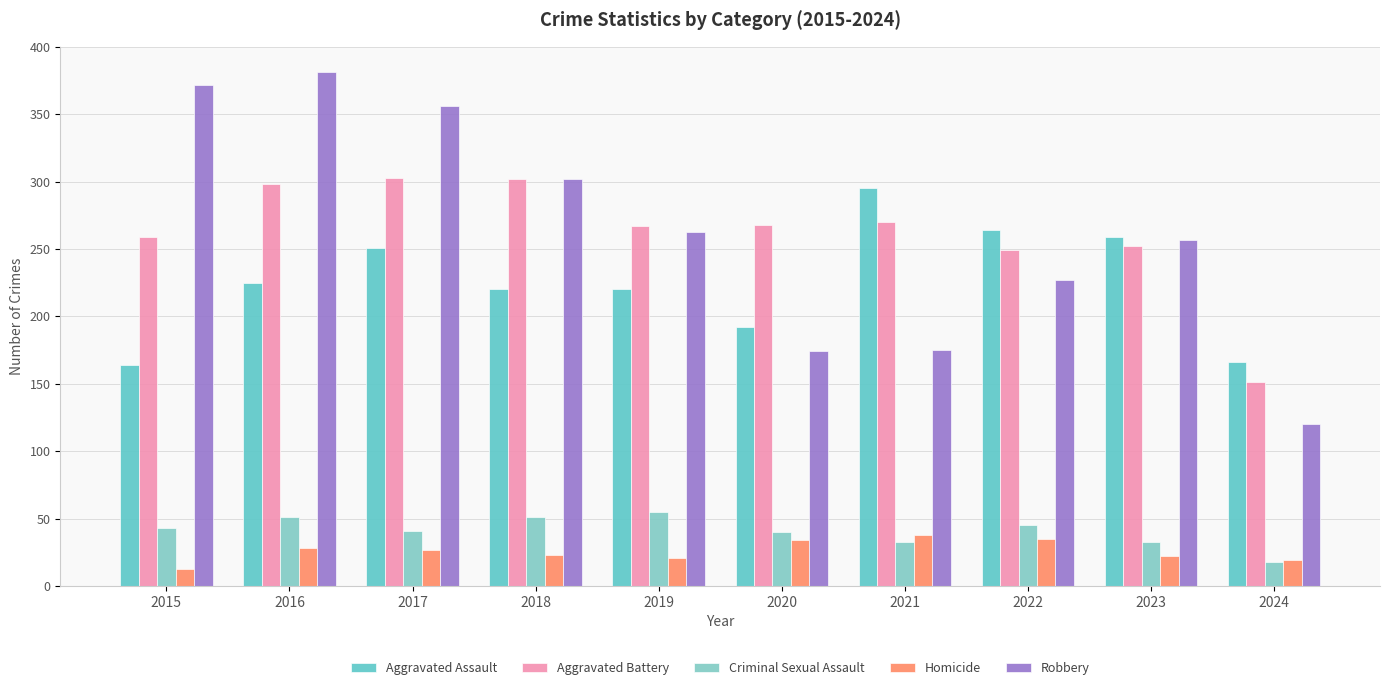

Is it true that Aggravated Assault equals 164 at 2015?

True